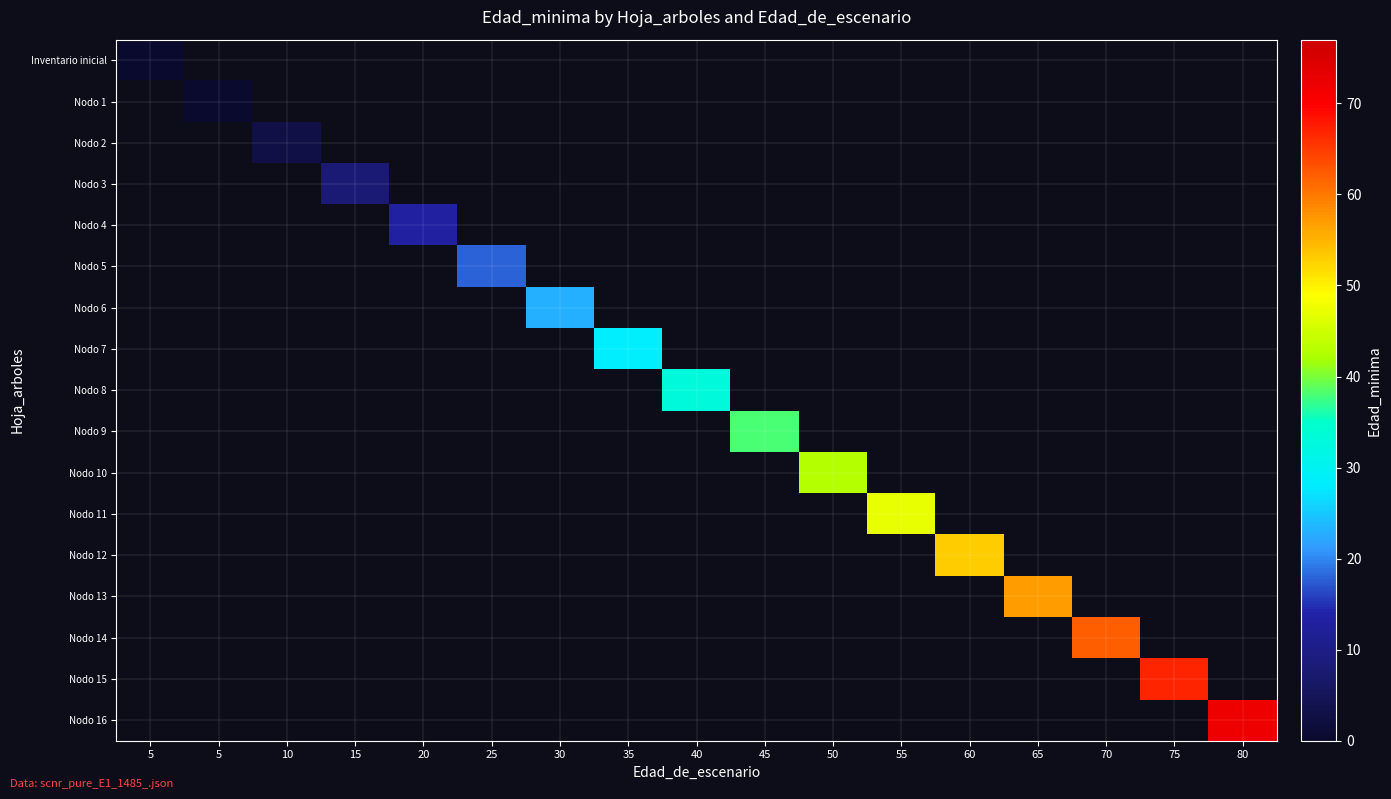

How many distinct data groups are displayed?

17